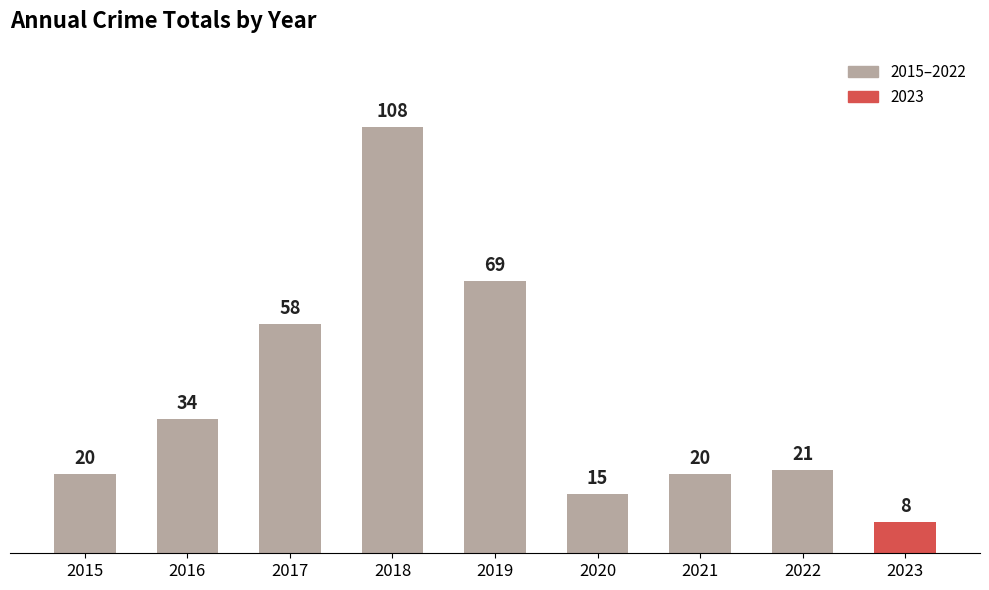

What is the value of the 5th bar from the left?

69